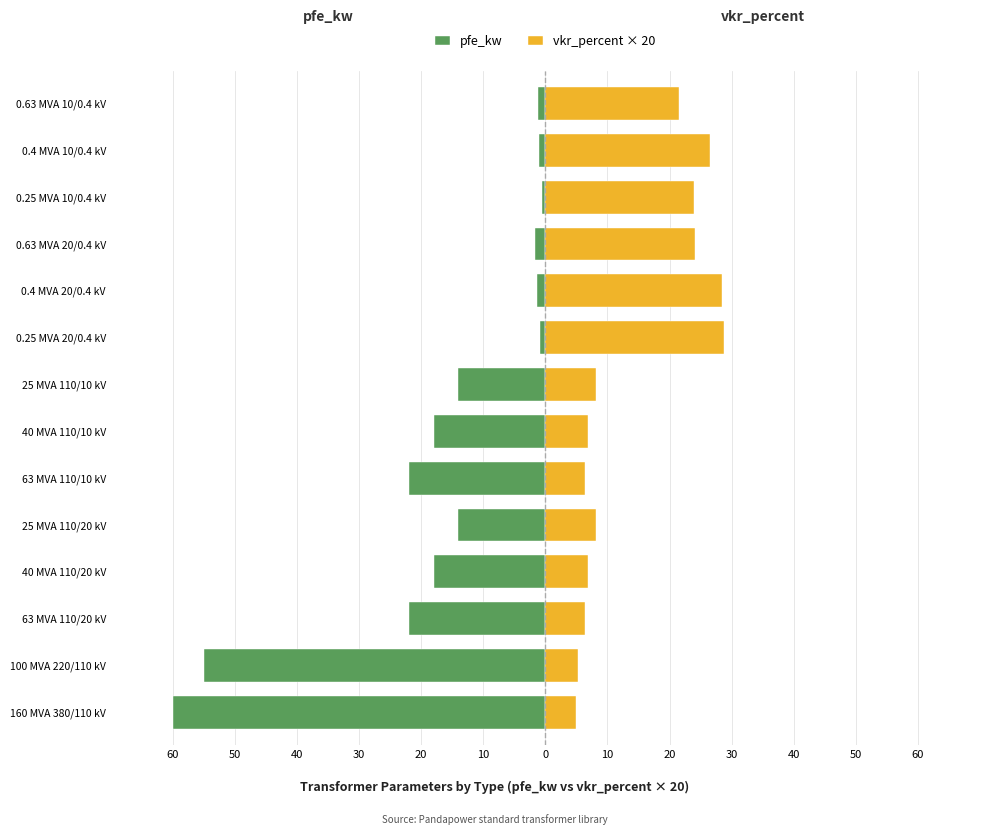

The vkr_percent × 20 series shows 1.9 at 63 MVA 110/20 kV. True or false?

False